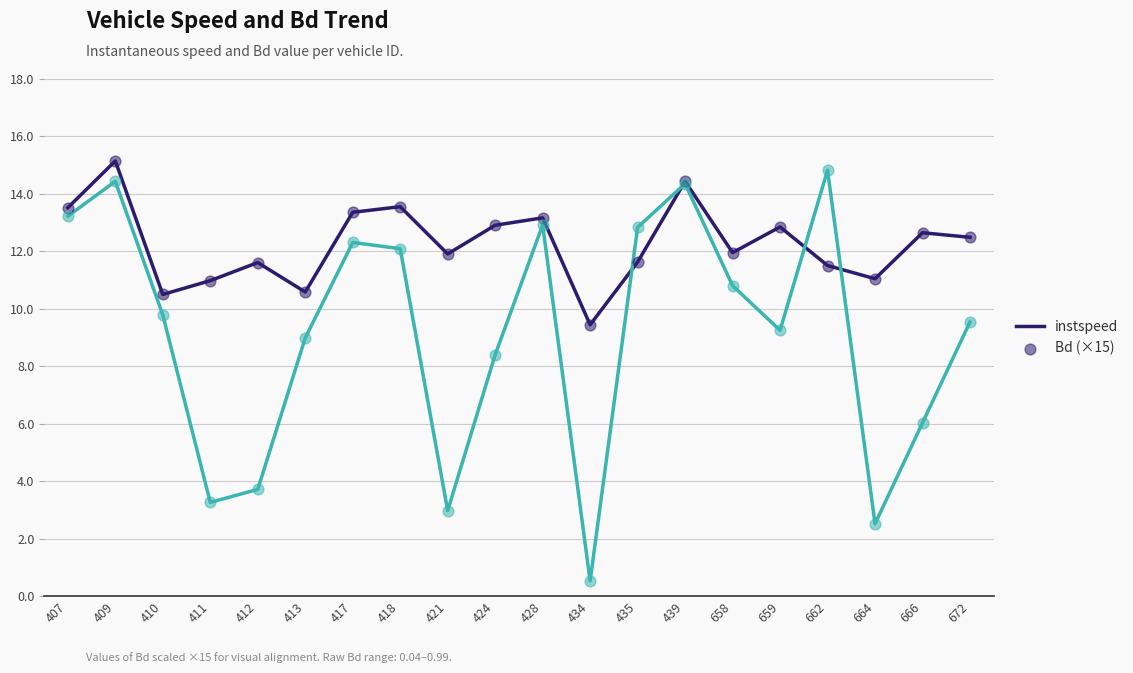

What is the total value across all series at 664?

13.6